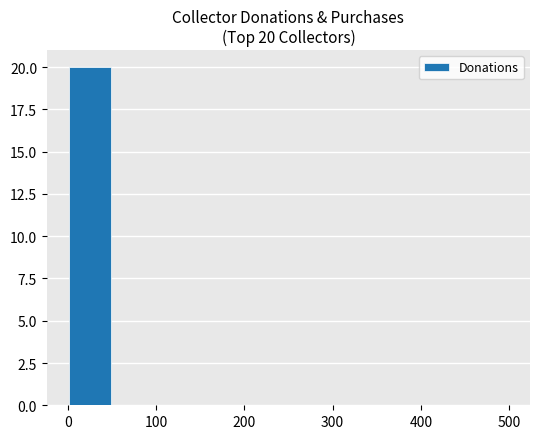

Are the bars grouped side by side (vs. stacked)?

No